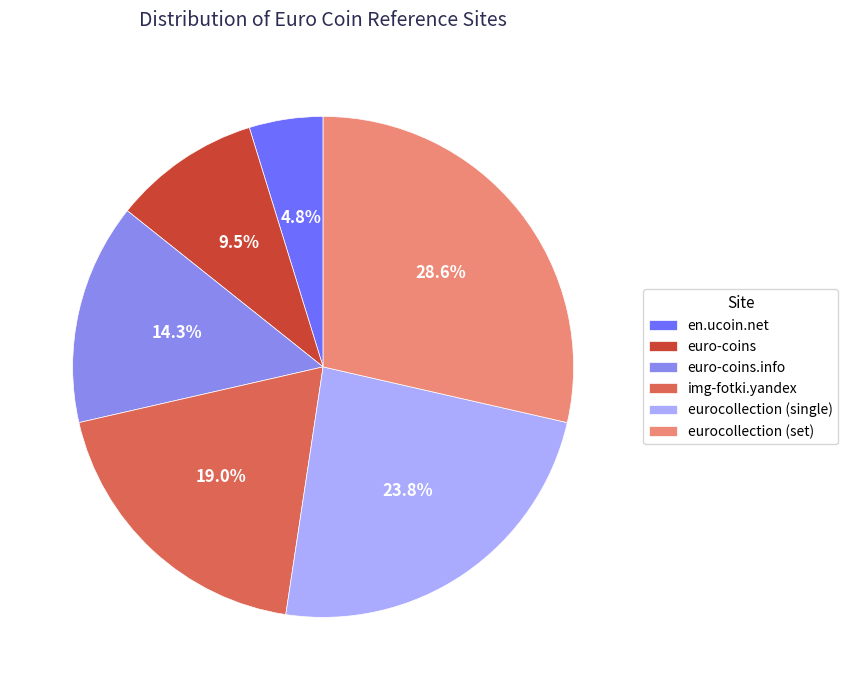

To the nearest percent, what portion does eurocollection (set) represent?

29%